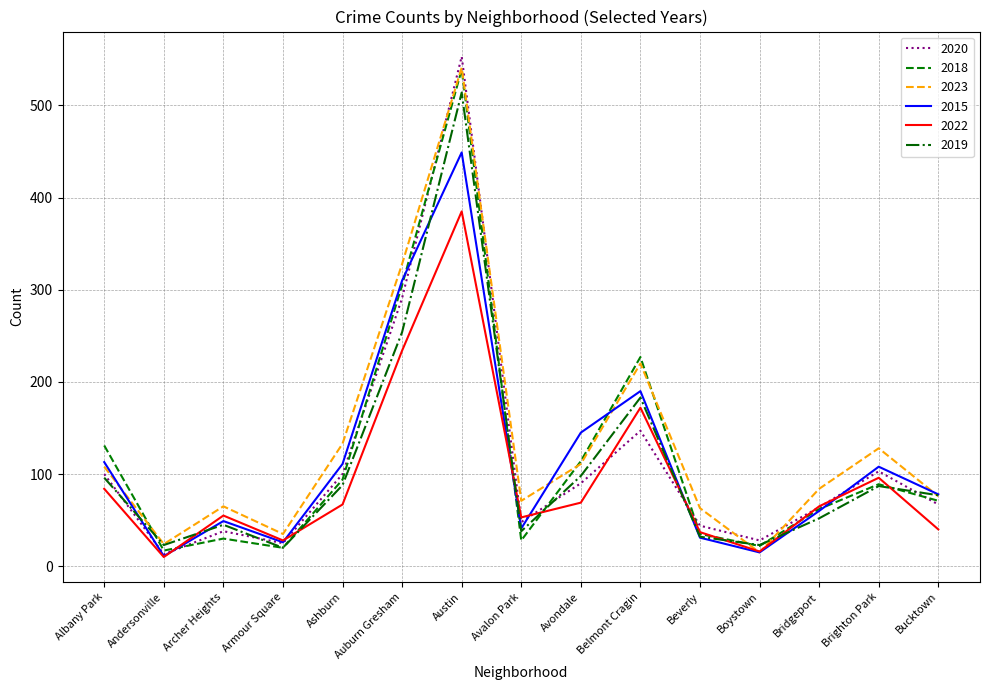

At which label does 2018 first exceed 71?

Albany Park